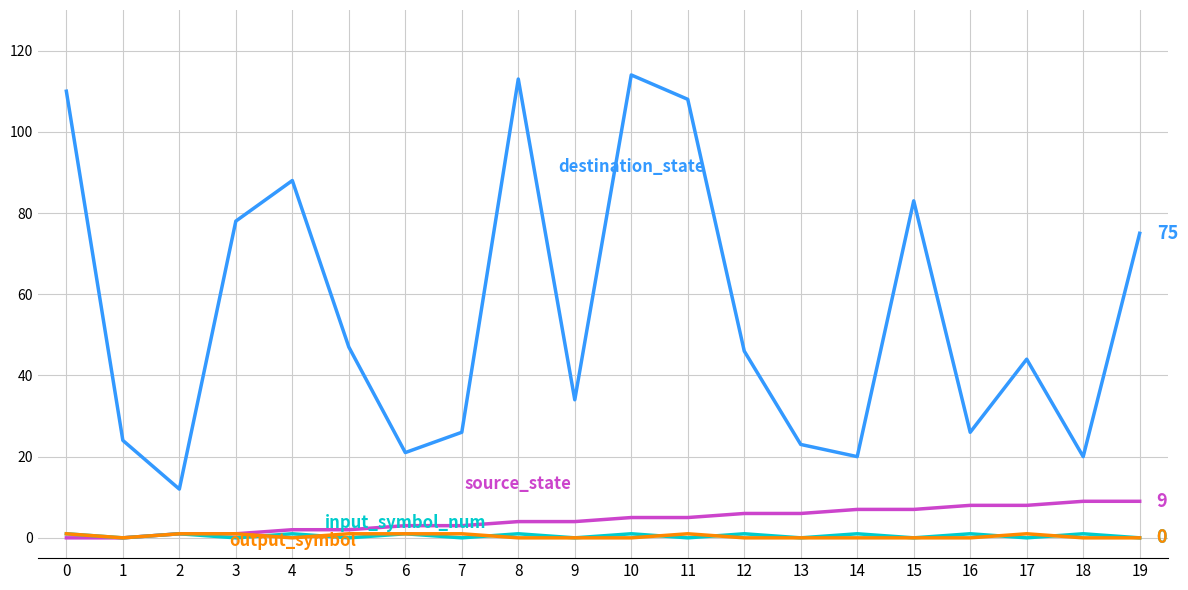

How many lines are shown in the chart?

4